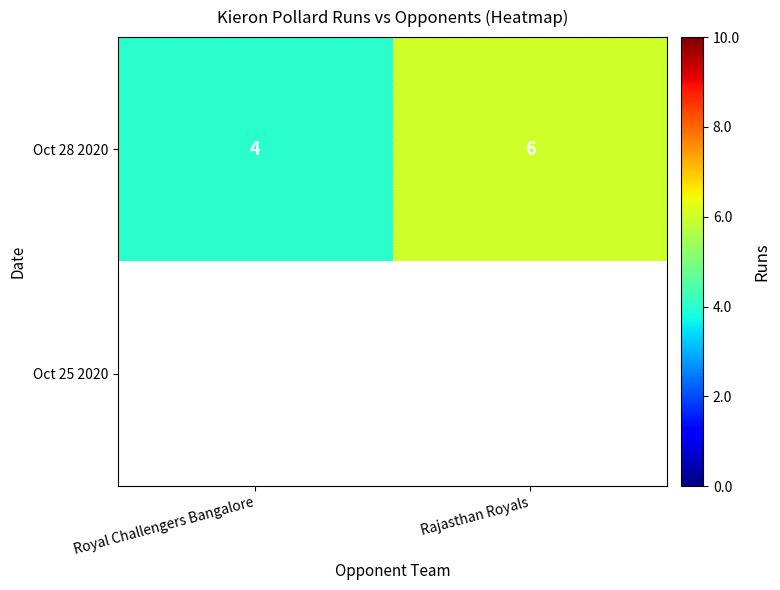

Is it true that Oct 28 2020 equals 4 at Royal Challengers Bangalore?

True